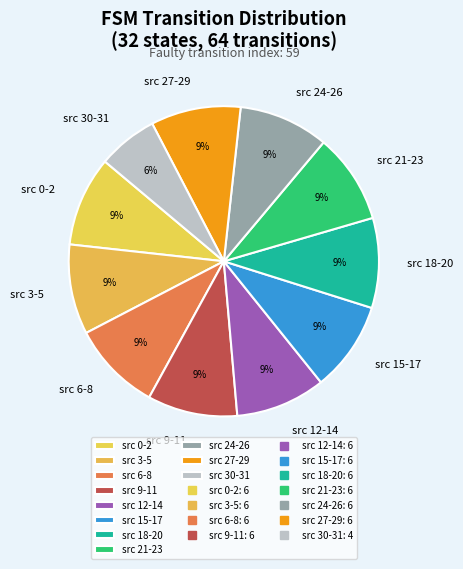

To the nearest percent, what portion does src 27-29 represent?

9%